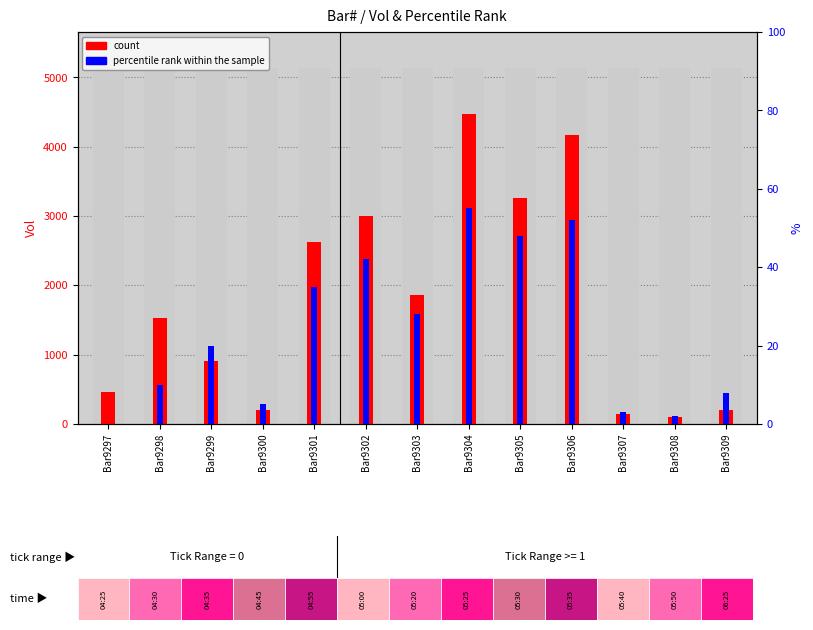

Reading left to right, list all the values displayed in this chart.

count: 462	1529	908	195	2625	3007	1868	4471	3256	4169	150	100	200
percentile rank within the sample: 0	10	20	5	35	42	28	55	48	52	3	2	8